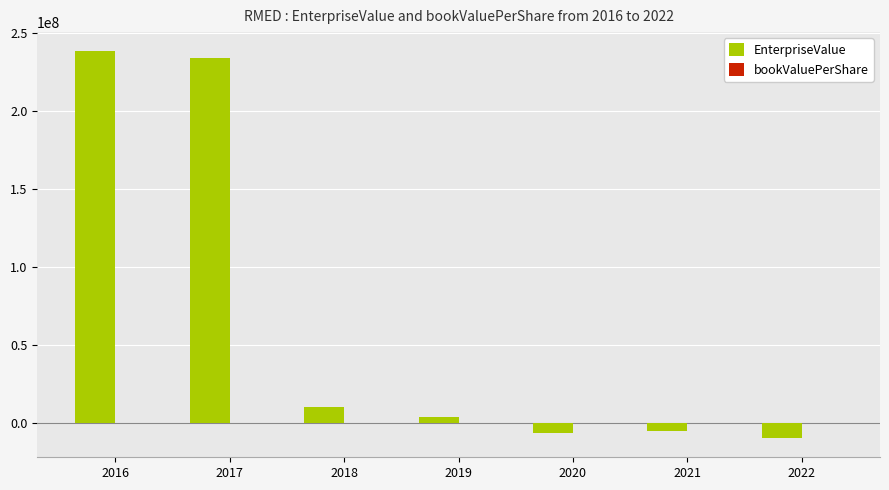

What is the maximum value shown in the chart?

238261000.0